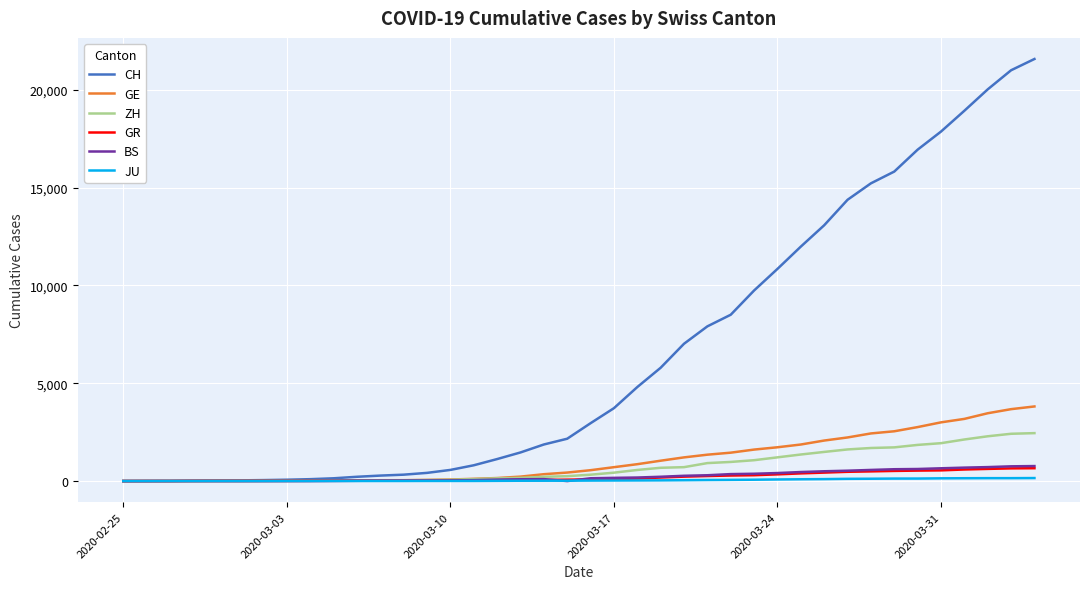

What is the highest value of the CH series?

21582